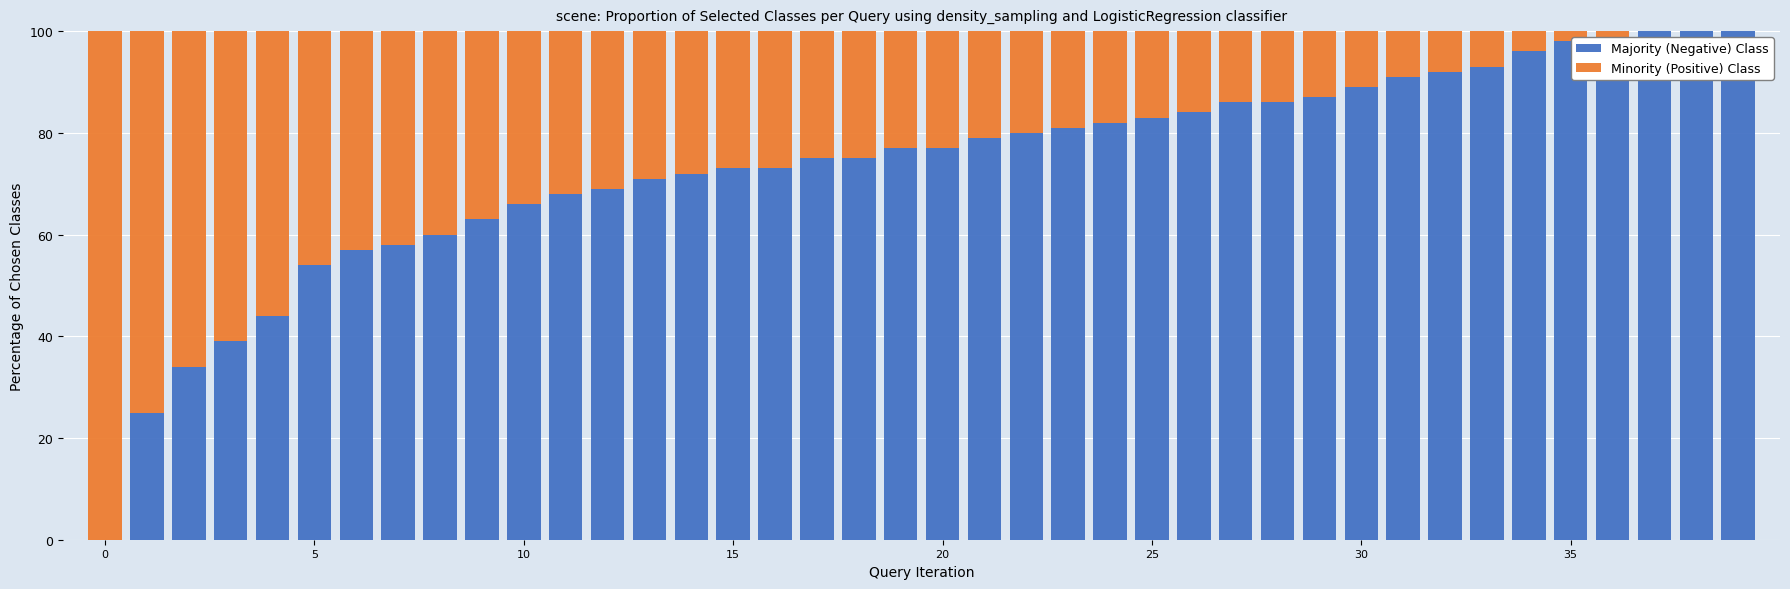

What are all the series names shown in the legend?

Majority (Negative) Class, Minority (Positive) Class